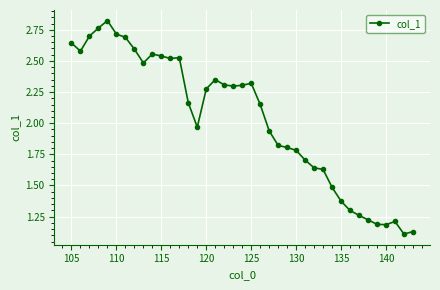

What is the sum of all values?

79.1